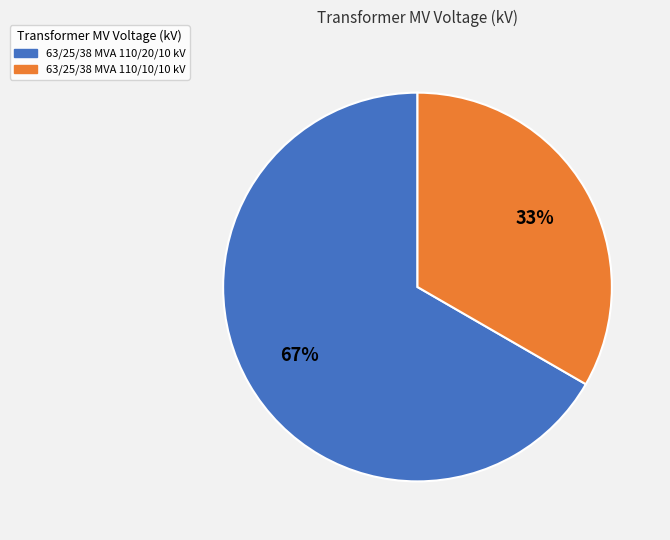

Combined, do 63/25/38 MVA 110/20/10 kV and 63/25/38 MVA 110/10/10 kV account for over 50%?

Yes